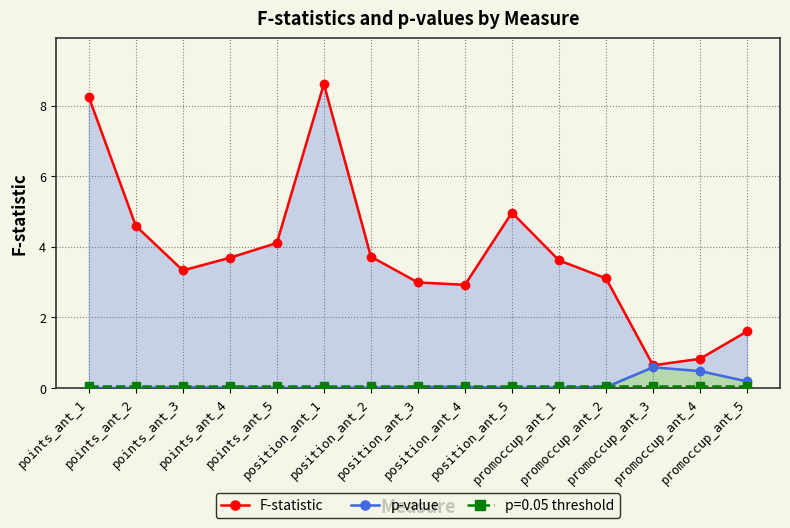

True or false: F-statistic and p-value intersect in this chart.

False